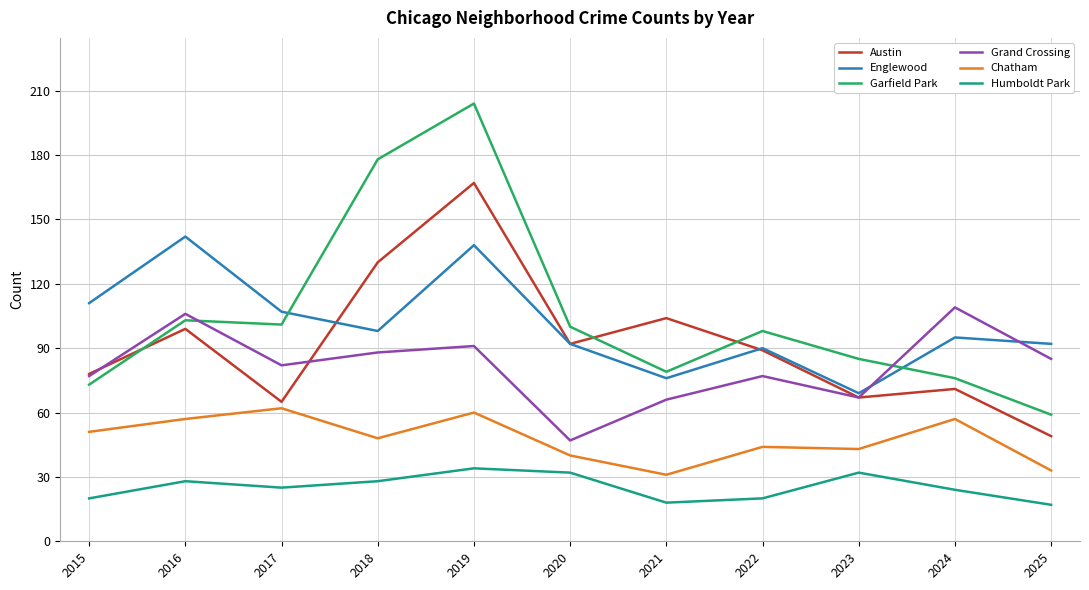

What is the greatest value displayed?

204